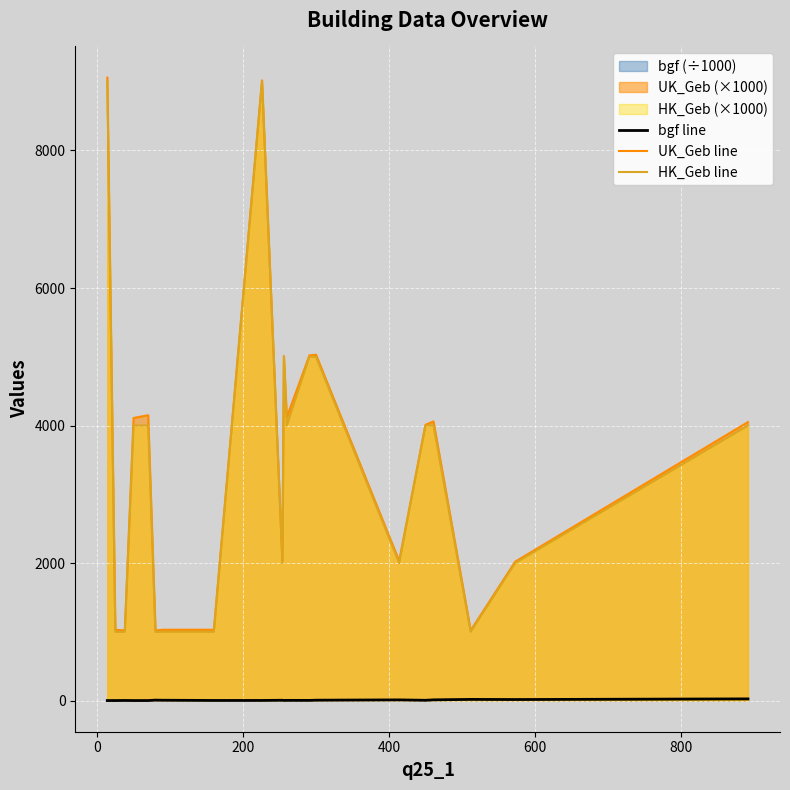

What is the greatest value displayed?

9060.0